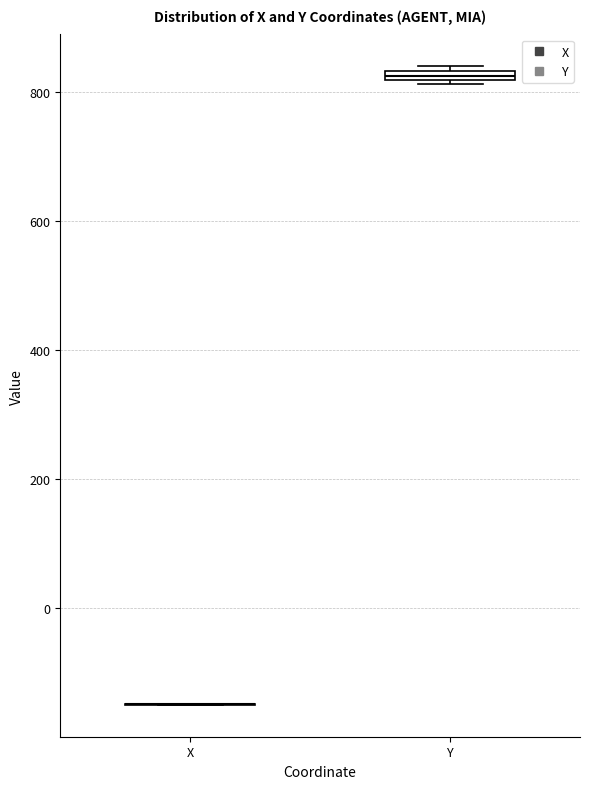

Where is the upper edge of the box for Y on the y-axis? The values are not printed on the chart, so give them approximately, as read against the axis.

840